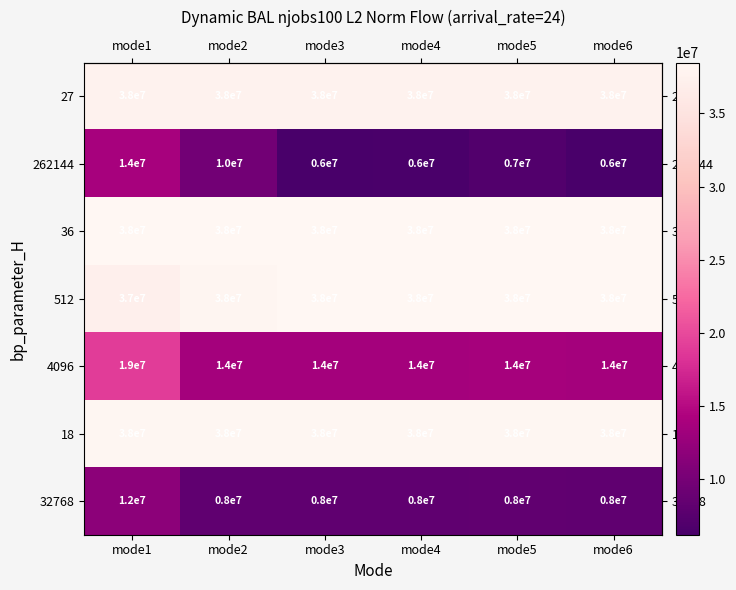

Which series has the widest spread of values?

262144